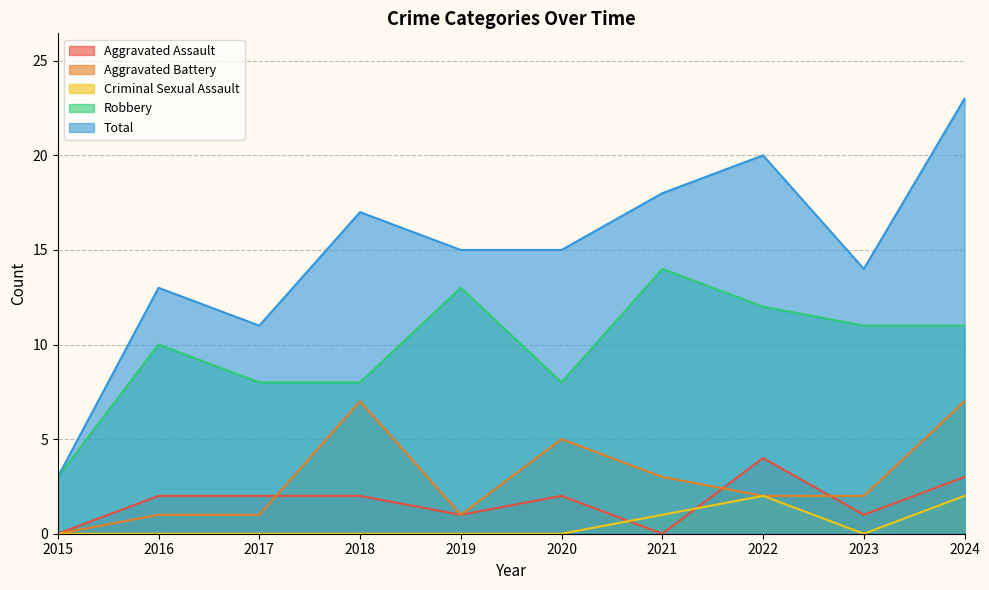

Count the number of data series in this chart.

5